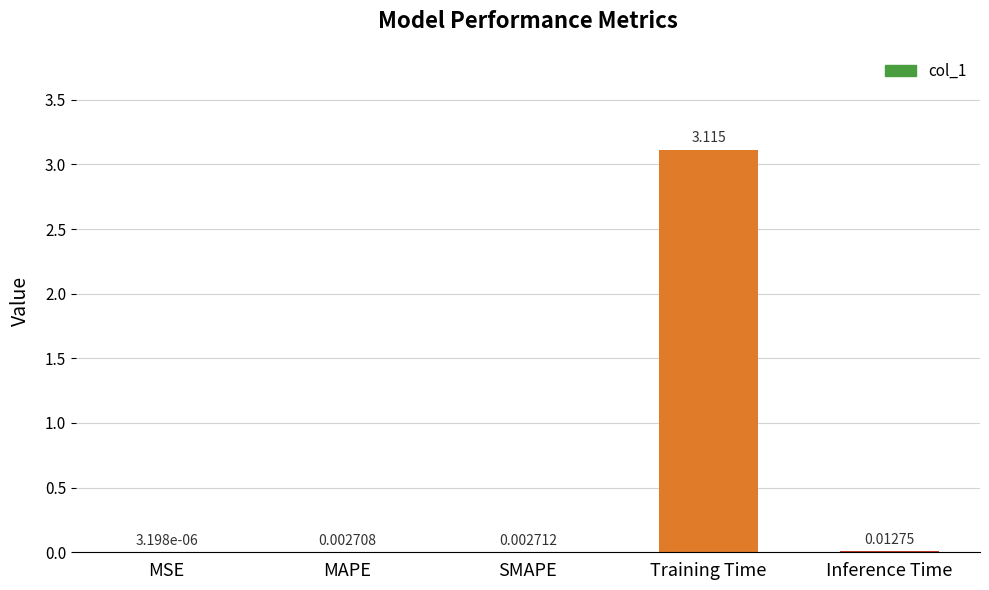

Which category has the highest value across all series?

Training Time